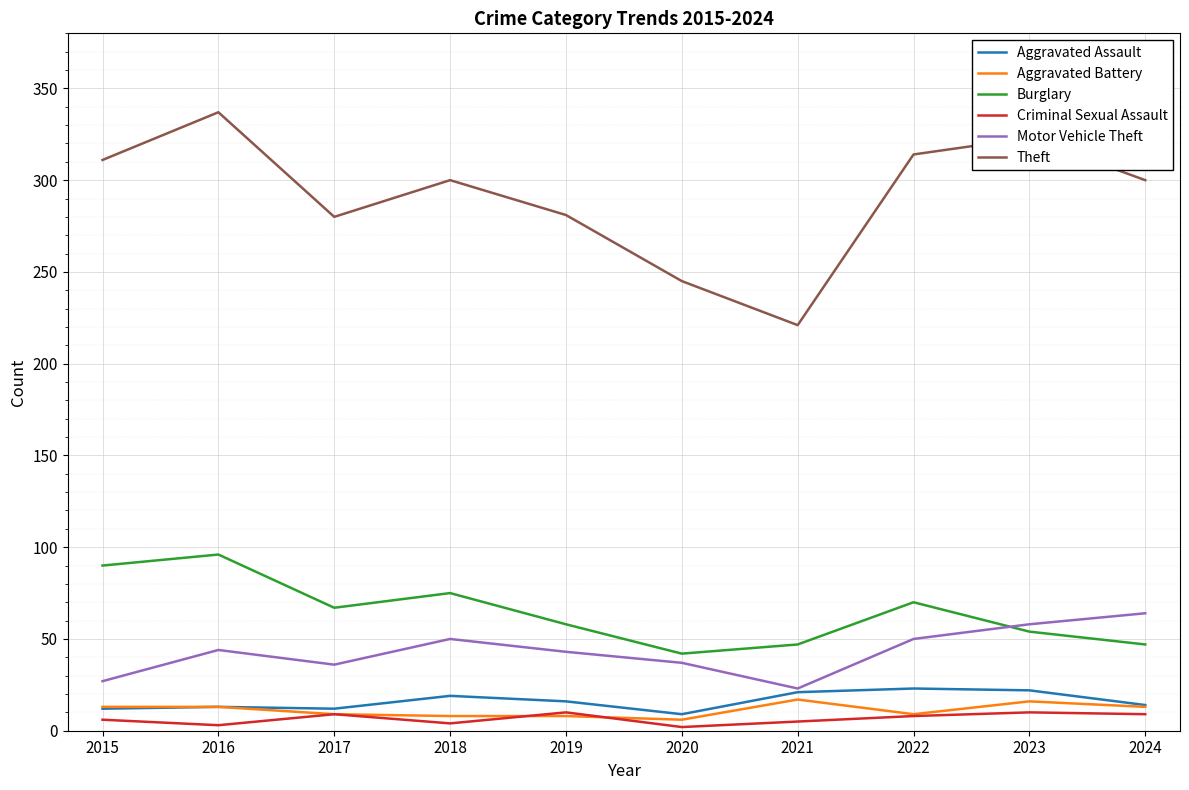

Which series changed the most between 2017 and 2021?

Theft